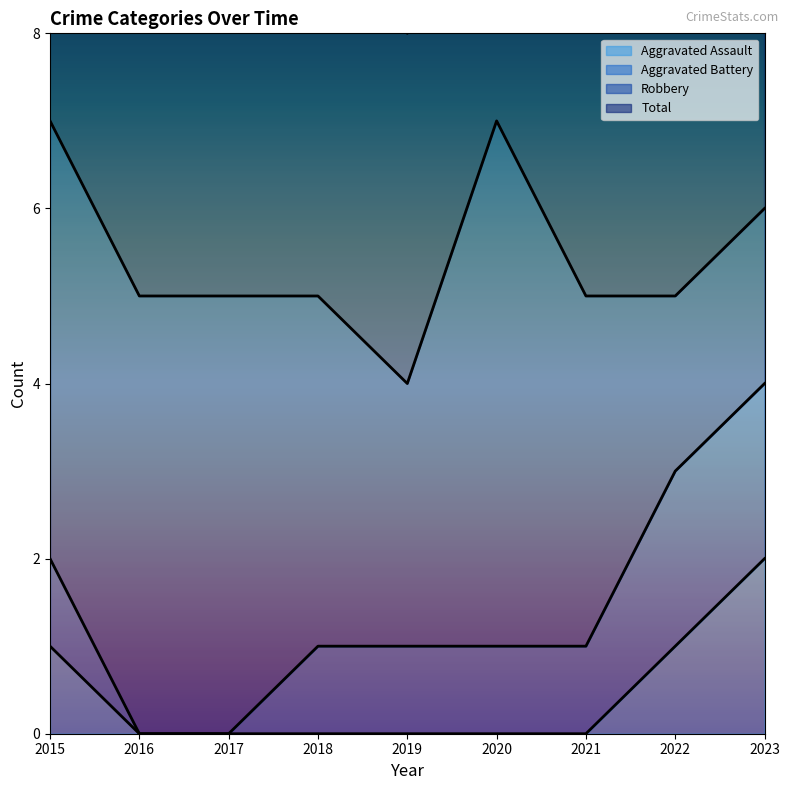

What is the difference between the highest and lowest values at 2023?

4